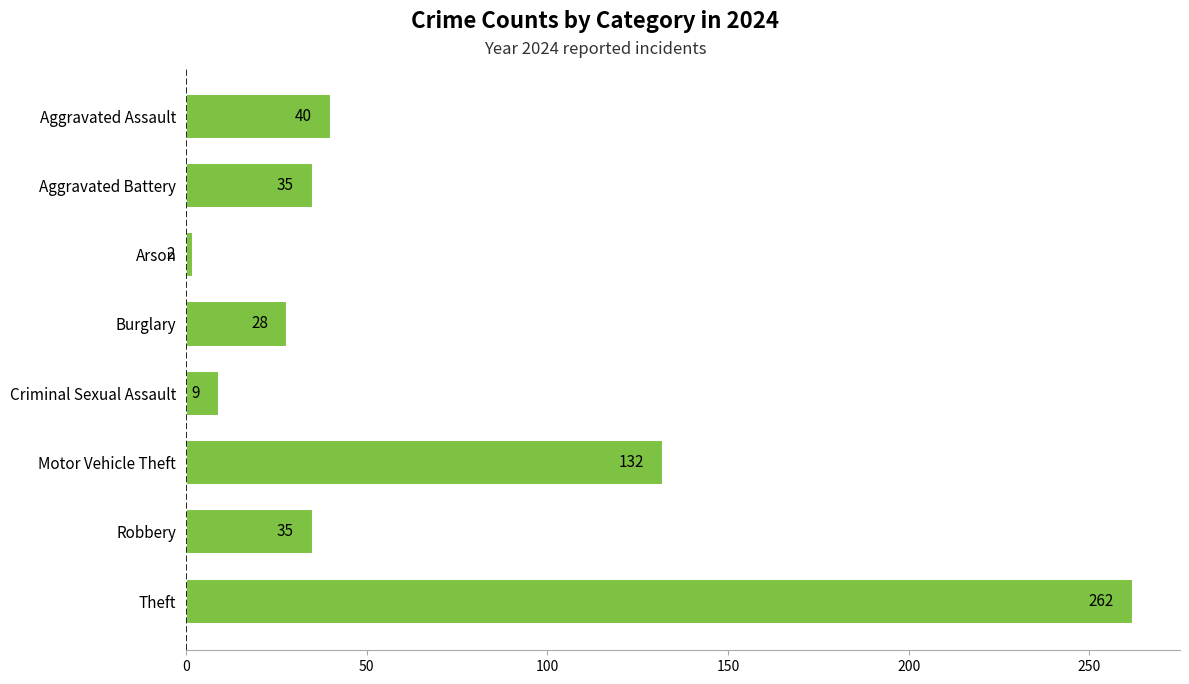

What is the average value?

68